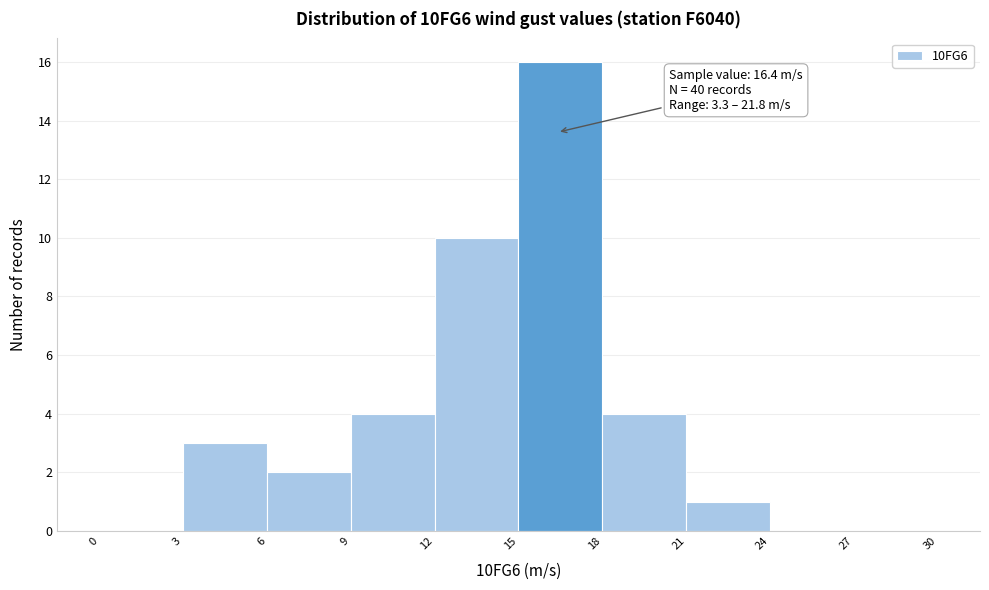

Over which range of the x-axis is the bar tallest?

15 to 18